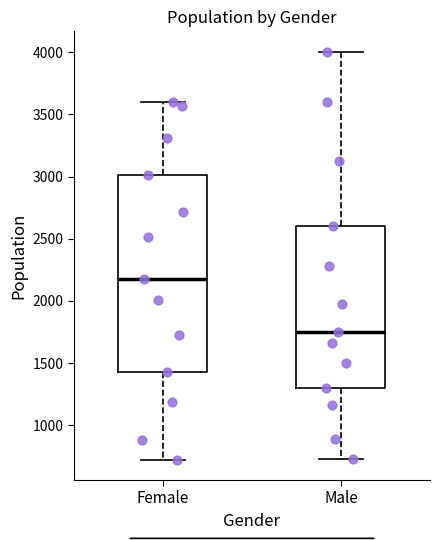

Reading left to right, read every box against the y-axis: the position of its median line, the range the box covers, and the ends of its whiskers. The values are not printed on the chart, so give them approximately, as read against the axis.

Female: median 2200, box 1450 to 3000, whiskers 750 to 3600
Male: median 1750, box 1300 to 2600, whiskers 750 to 4000